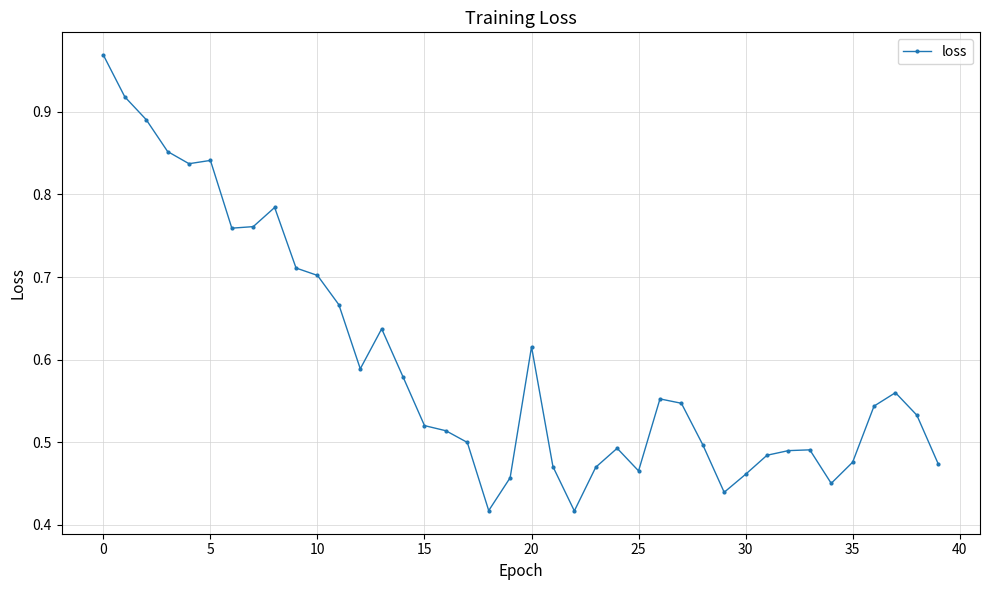

True or false: there are more than 0 points higher than both neighbors.

True